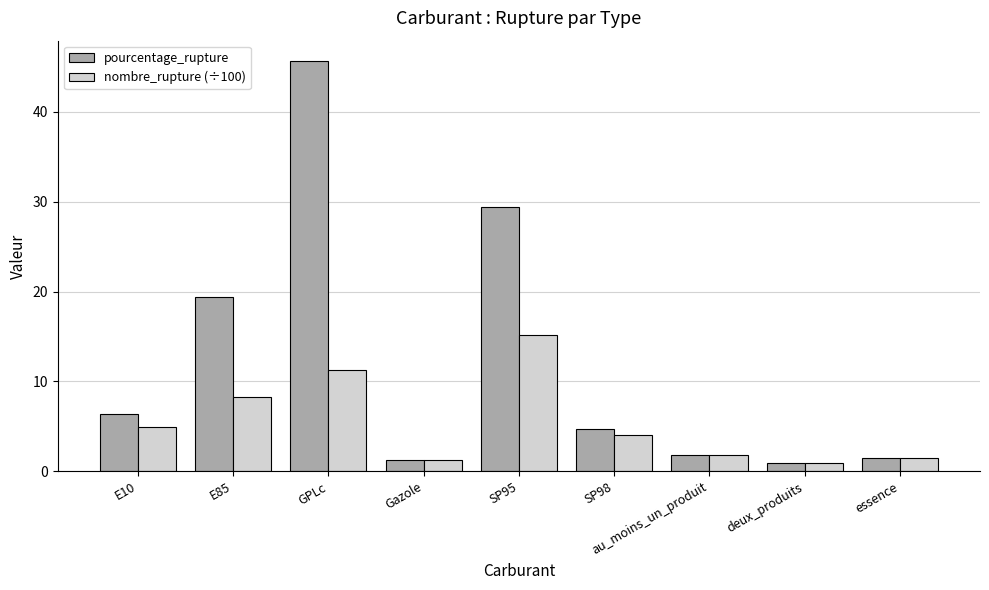

What is the difference between the nombre_rupture (÷100) values at SP95 and E85?

6.9